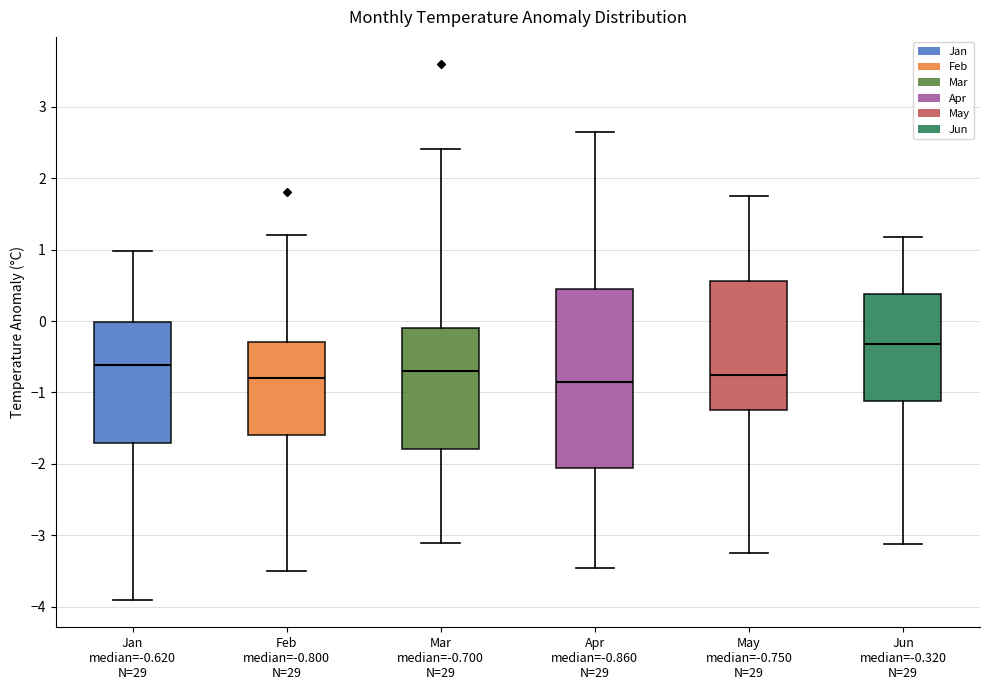

Where is the lower edge of the box for May median=-0.750 N=29 on the y-axis? The values are not printed on the chart, so give them approximately, as read against the axis.

-1.2